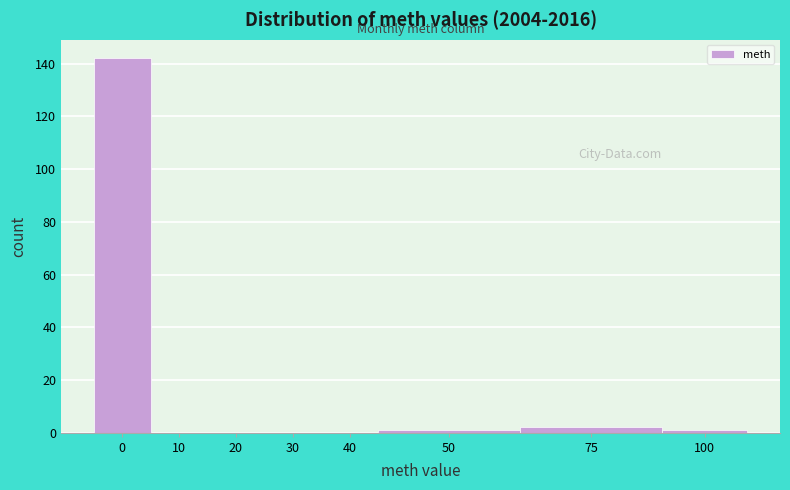

Reading left to right, extract all data points from this chart.

0=142	10=0	20=0	30=0	40=0	50=1	75=2	100=1